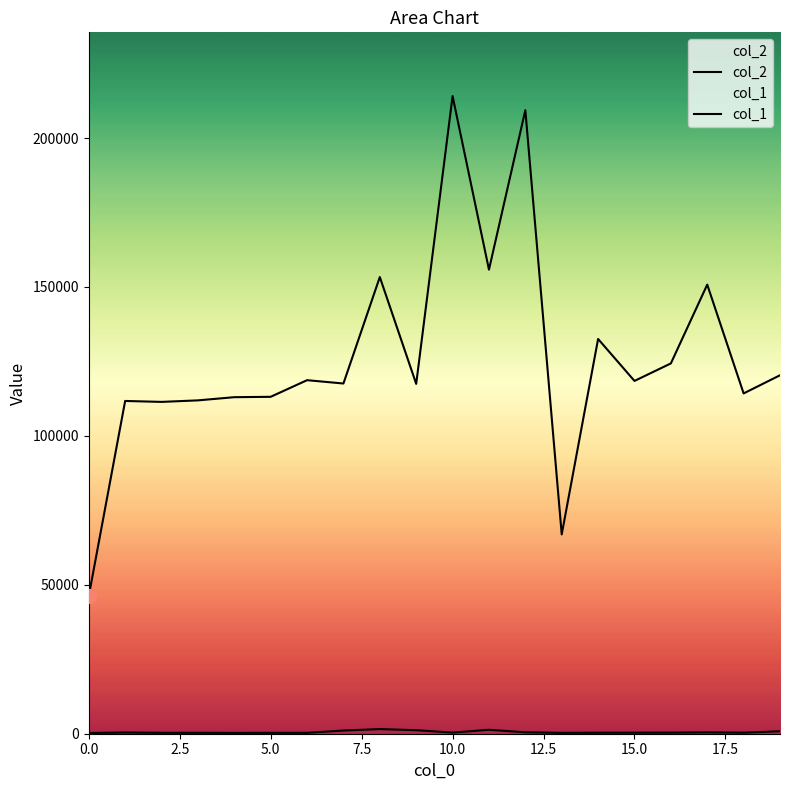

Rank the series by their average value, from lowest to highest.

col_1, col_2